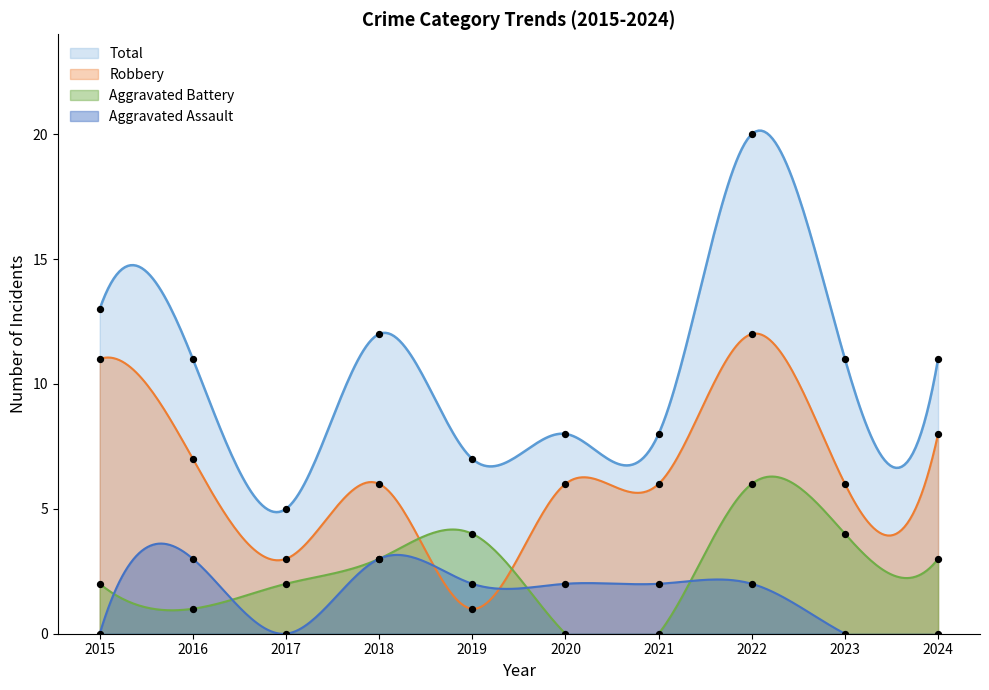

Is the value of Robbery at 2024 greater than the value of Total at 2020?

No